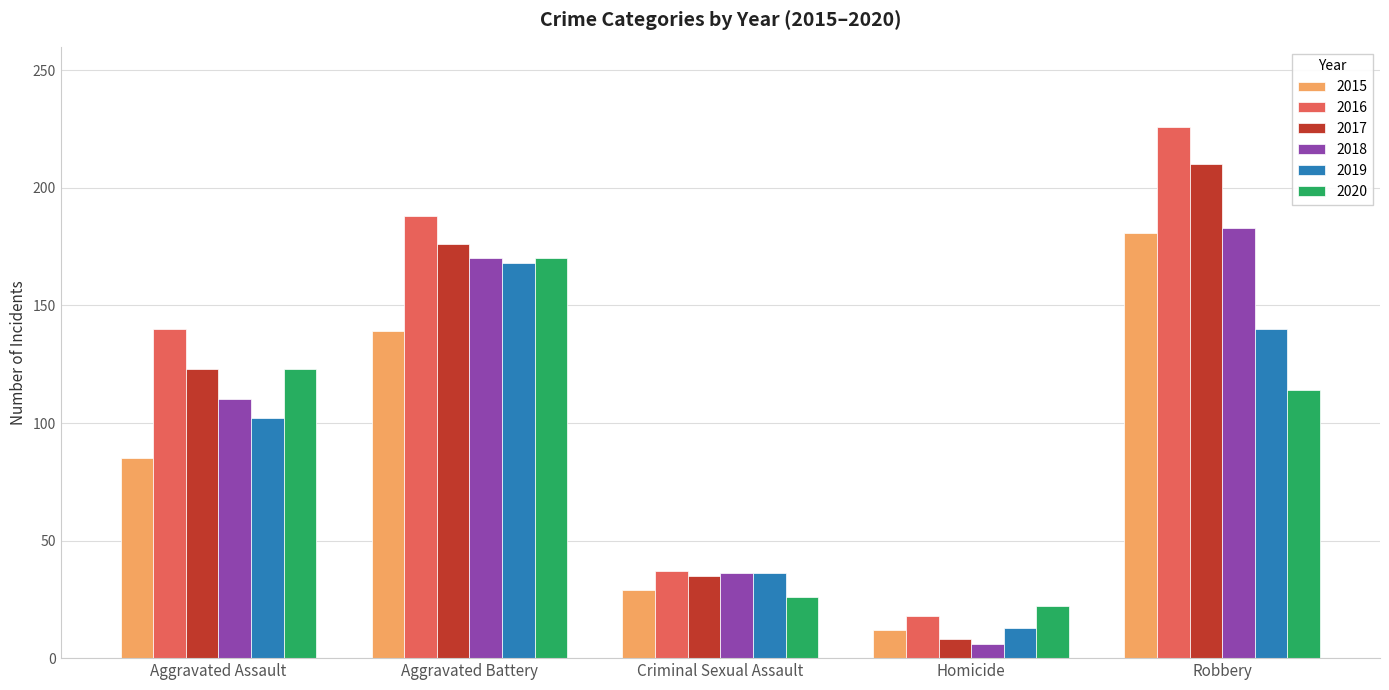

Where is 2015 nearest to the value 96?

Aggravated Assault